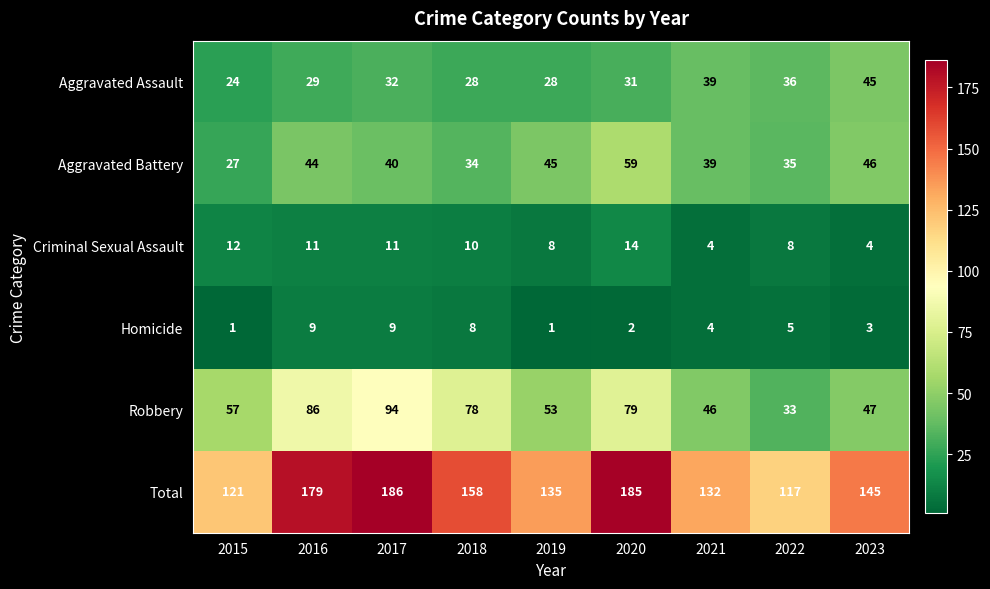

The value of Criminal Sexual Assault at 2019 is 13. True or false?

False